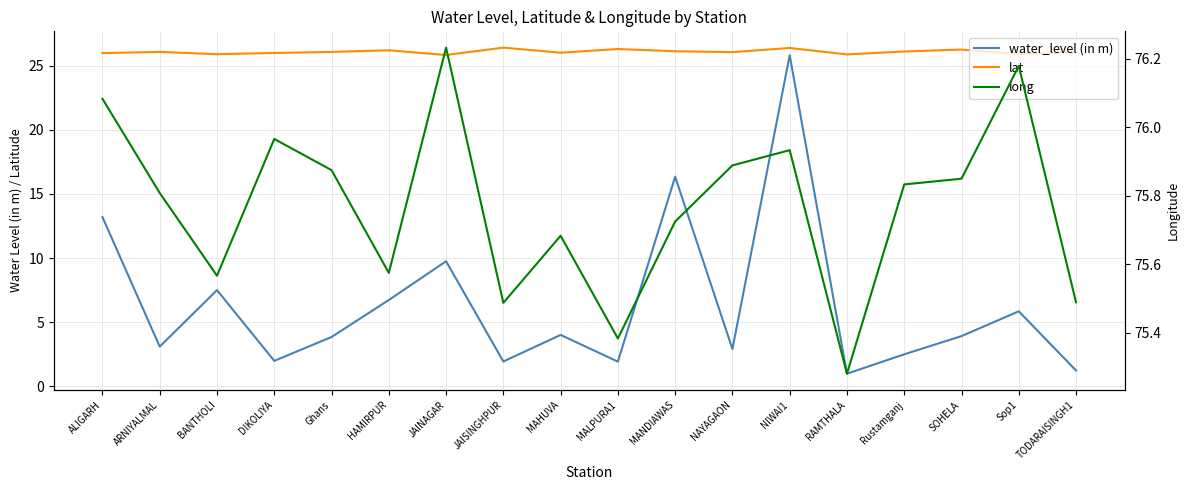

True or false: lat and long intersect in this chart.

False